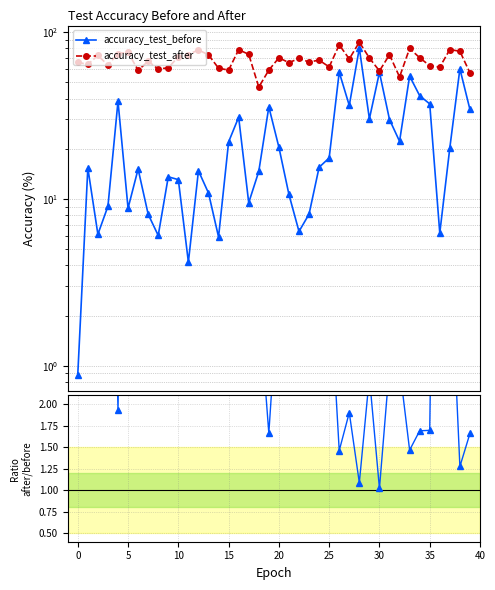

Reading left to right, extract all data points from this chart.

accuracy_test_before: 0.9	15.4	6.1	9.0	38.6	8.8	15.1	8.1	6.0	13.6	13.1	4.2	14.8	10.9	5.9	22.0	30.9	9.5	14.6	35.7	20.5	10.6	6.4	8.1	15.5	17.6	57.6	36.4	80.4	30.3	57.5	30.0	22.2	54.6	41.7	37.2	6.3	20.3	60.4	34.4
accuracy_test_after: 66.1	64.1	72.6	63.5	74.6	75.9	59.2	67.0	60.2	61.2	71.2	73.5	78.4	73.2	60.9	59.3	78.6	73.8	46.9	59.3	70.3	65.8	69.6	66.4	68.0	62.0	84.0	69.2	87.2	70.1	58.6	73.3	53.9	80.0	70.4	63.0	61.8	78.8	76.9	57.1
after / before: 74.7	4.2	11.8	7.0	1.9	8.6	3.9	8.3	10.0	4.5	5.4	17.6	5.3	6.7	10.3	2.7	2.5	7.8	3.2	1.7	3.4	6.2	10.9	8.2	4.4	3.5	1.5	1.9	1.1	2.3	1.0	2.4	2.4	1.5	1.7	1.7	9.9	3.9	1.3	1.7